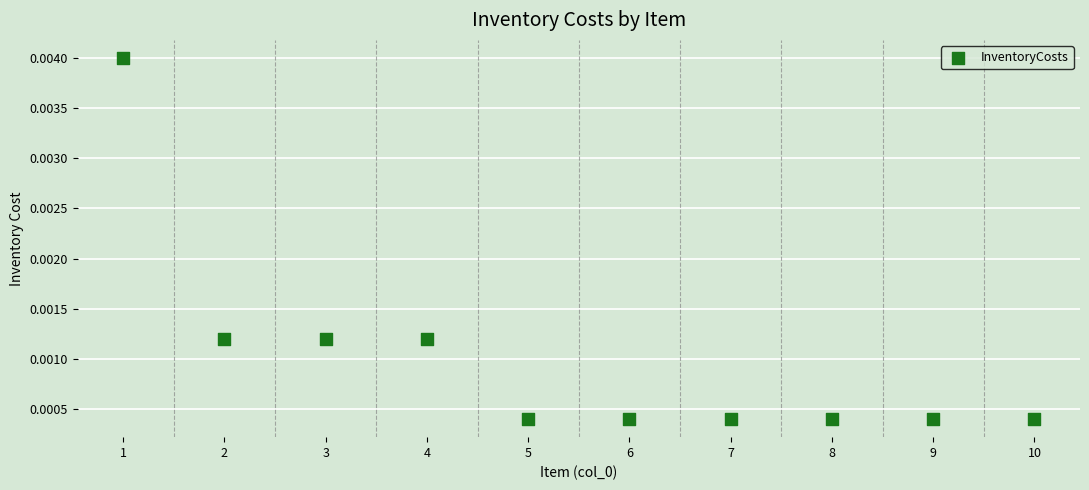

What is the average X value?

5.5